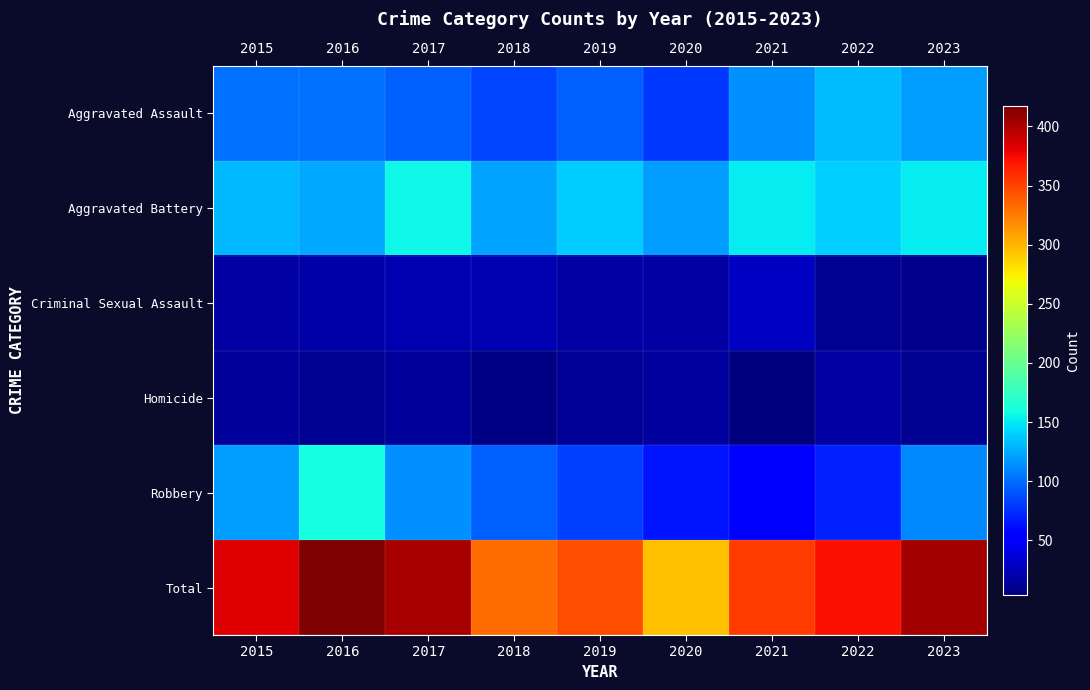

Which series changed the most between 2016 and 2022?

Robbery